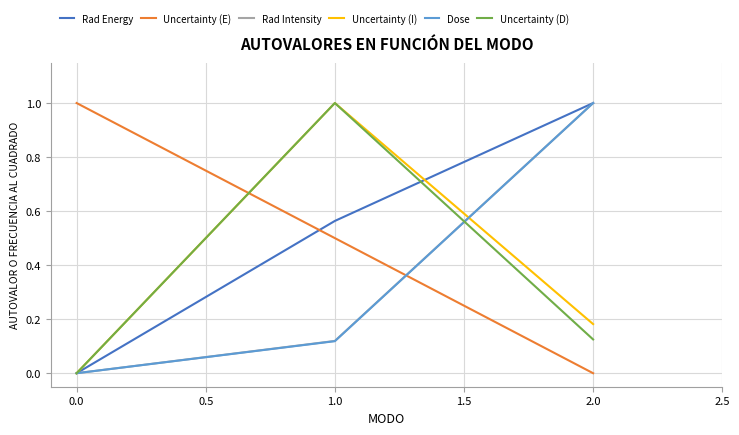

What is the spread (max minus min) of values at 0.0?

1.0